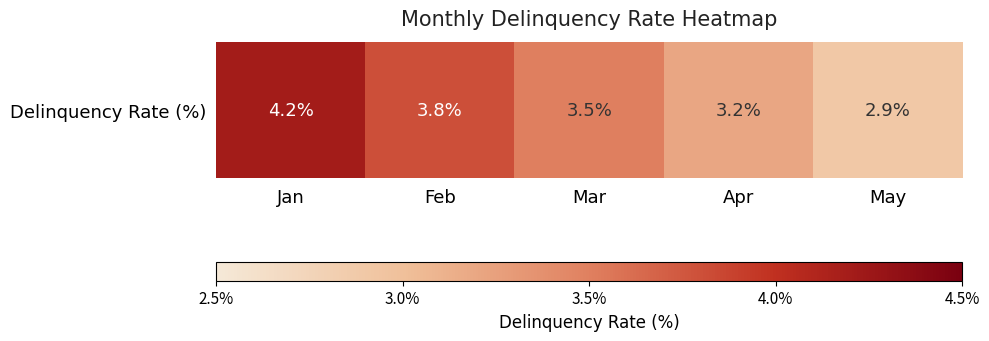

What is the sum of the values at Feb and Apr?

7.0